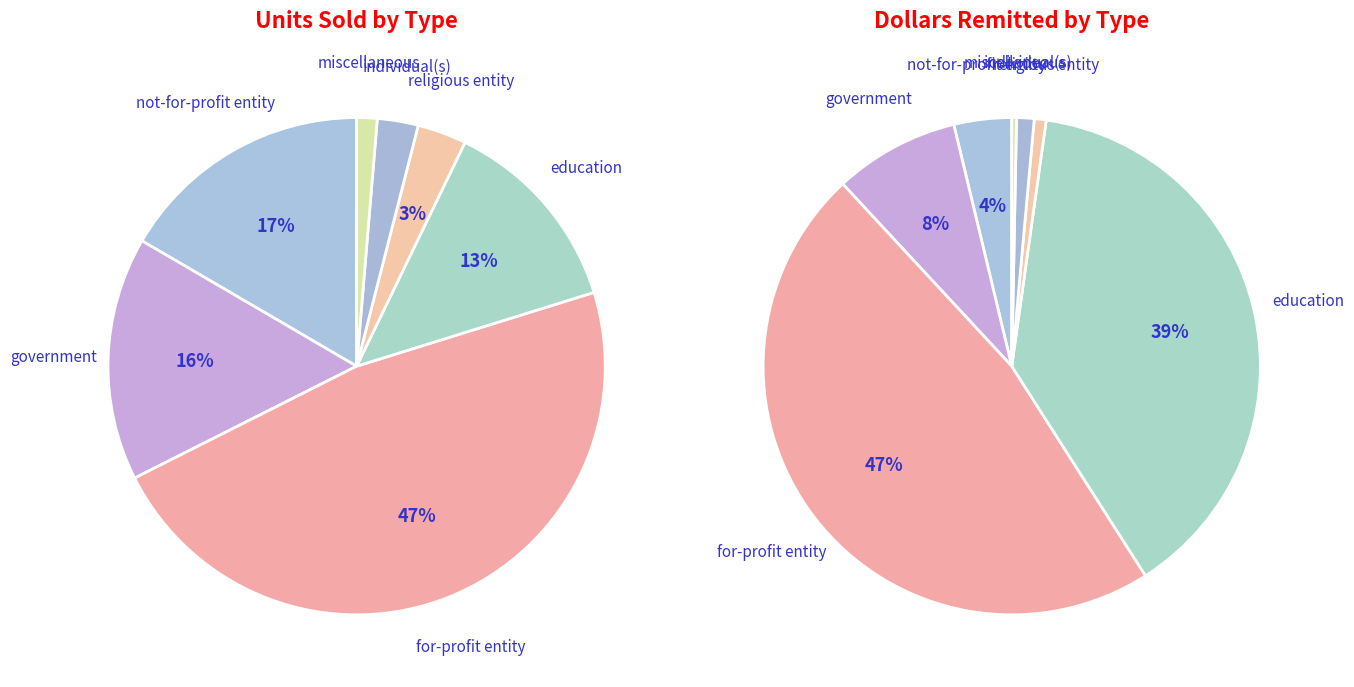

To the nearest percent, what percentage of the pie is not-for-profit entity?

17%